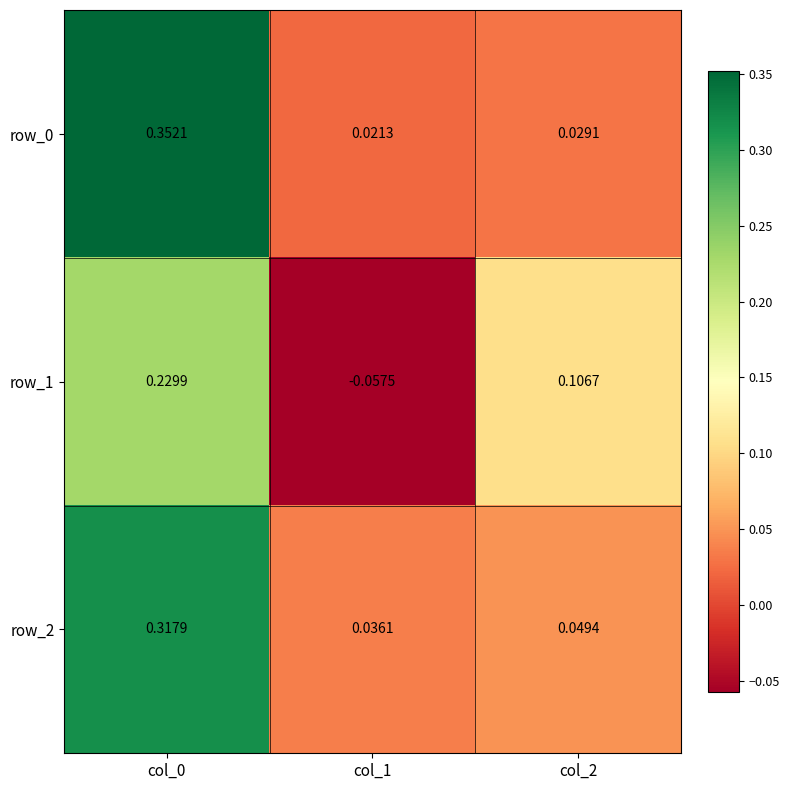

Is the value of row_1 at col_1 greater than the value of row_2 at col_1?

No